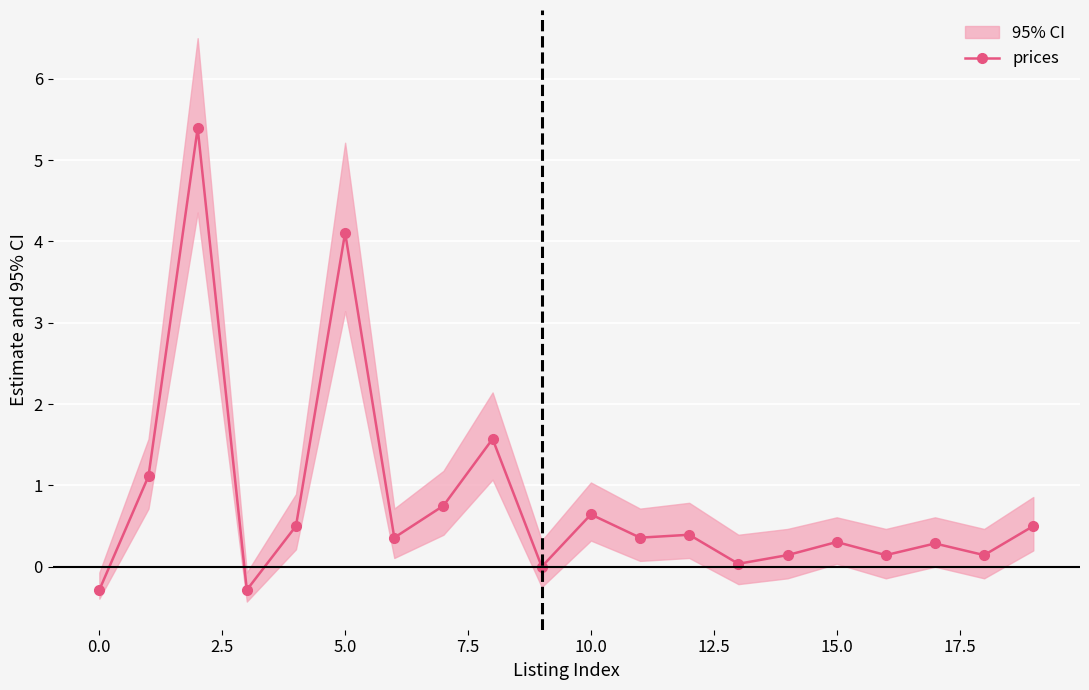

What is the lowest value of the prices series?

-0.3